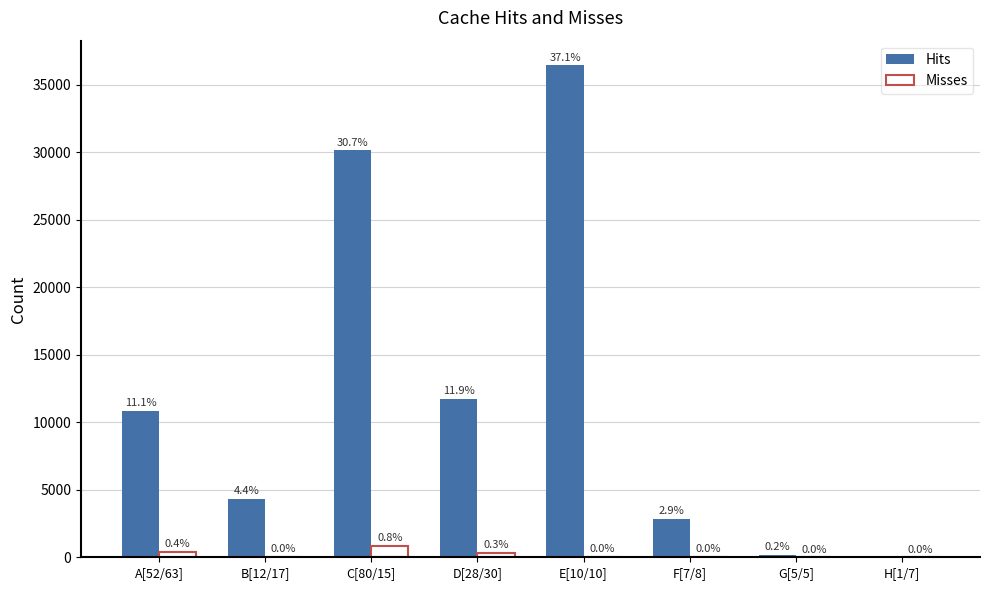

How many groups of bars are there?

8